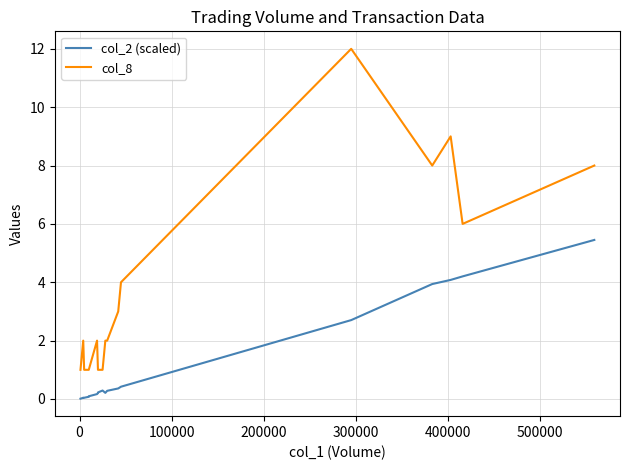

Reading left to right, list all the values displayed in this chart.

col_2 (scaled): 0.0	0.0	0.0	0.0	0.1	0.1	0.1	0.1	0.1	0.2	0.2	0.2	0.2	0.3	0.2	0.3	0.4	0.4	2.7	3.9	4.1	4.2	5.5
col_8: 1.0	2.0	2.0	1.0	1.0	1.0	1.0	1.0	1.0	2.0	1.0	1.0	1.0	1.0	2.0	2.0	3.0	4.0	12.0	8.0	9.0	6.0	8.0